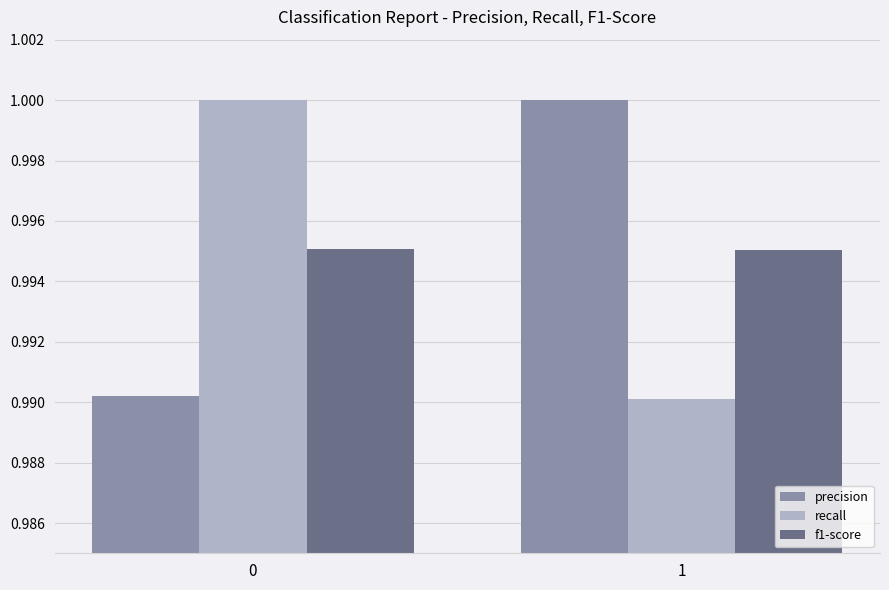

Rank the categories by precision value from lowest to highest.

0, 1